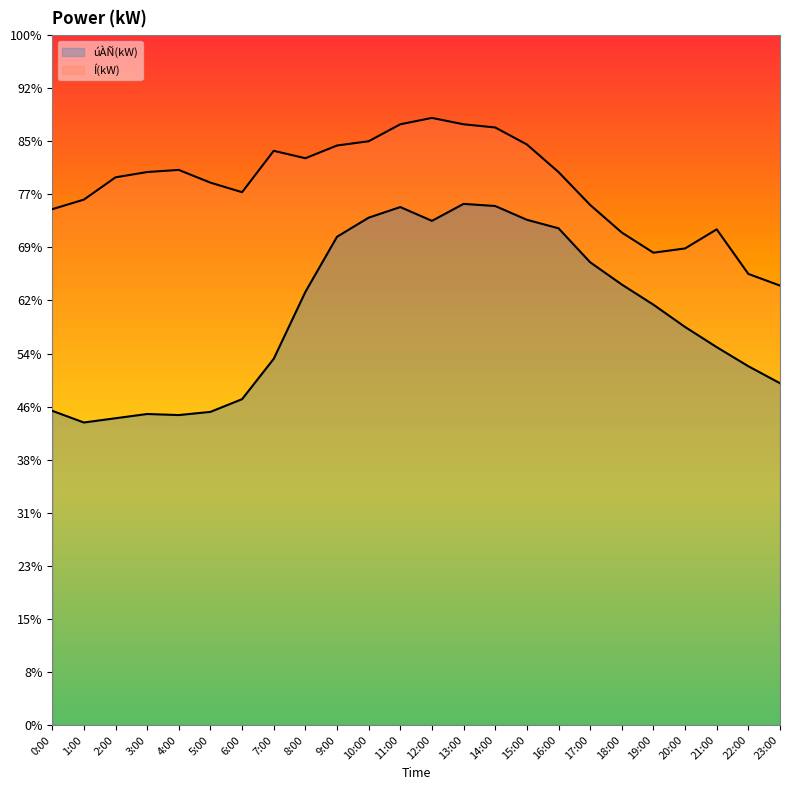

Which series changed the most between 0:00 and 5:00?

Í(kW)